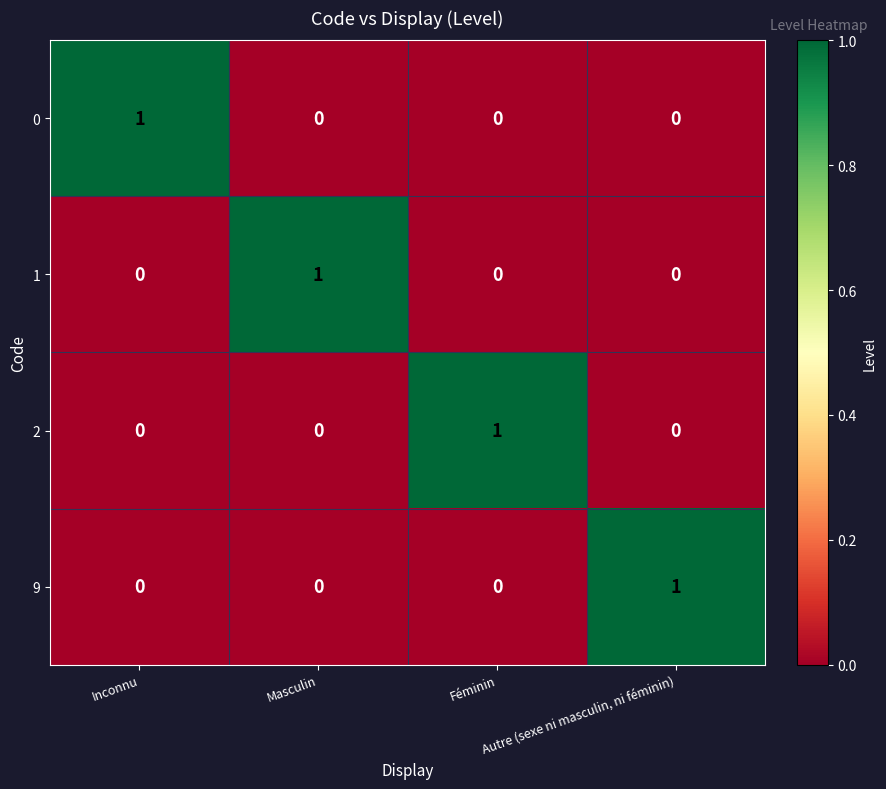

At how many categories does at least one series exceed 0?

4